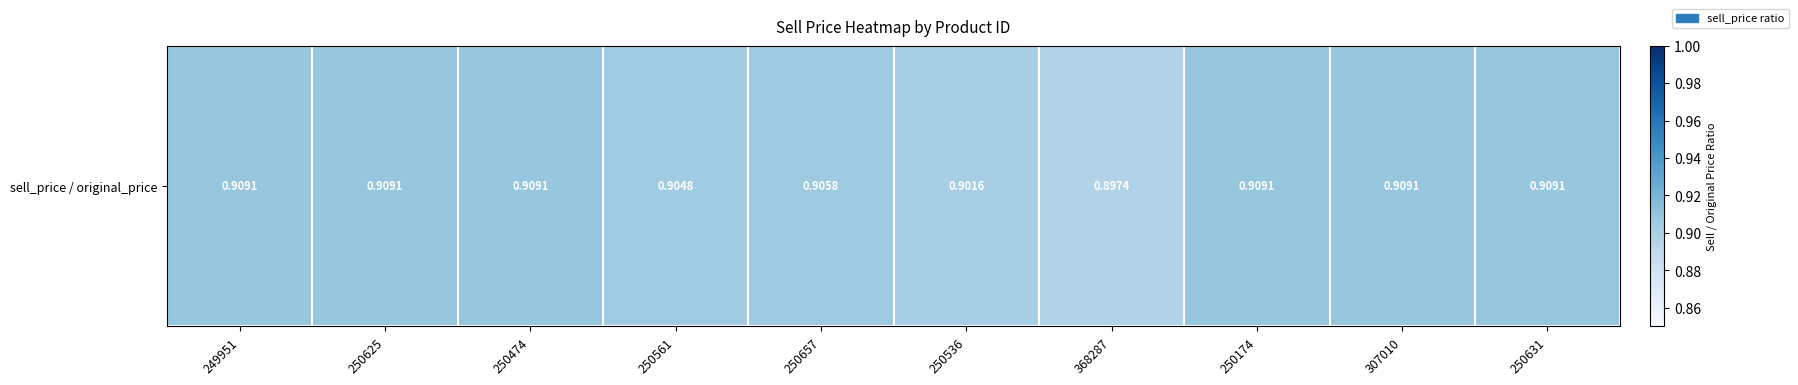

Which has a higher value, 250657 or 250561?

250657